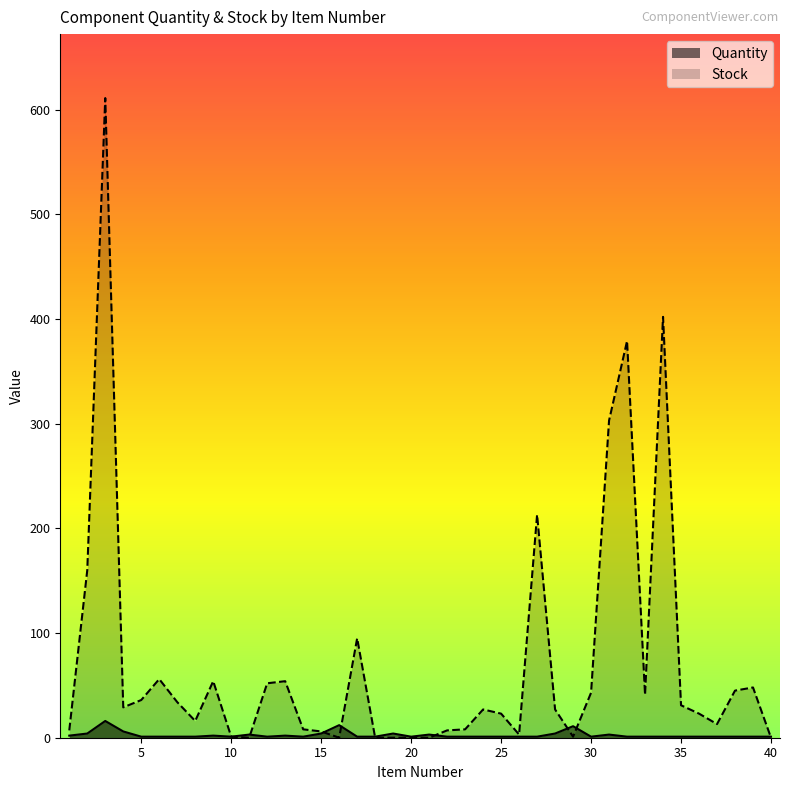

True or false: Quantity has more than 1 interior local peaks.

True